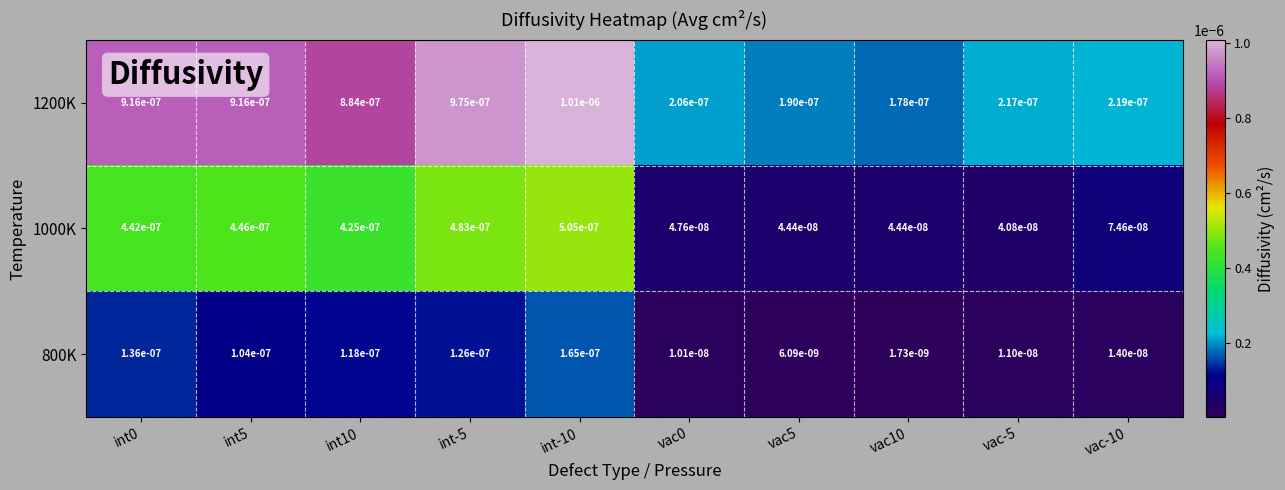

At how many categories does at least one series exceed 0?

10